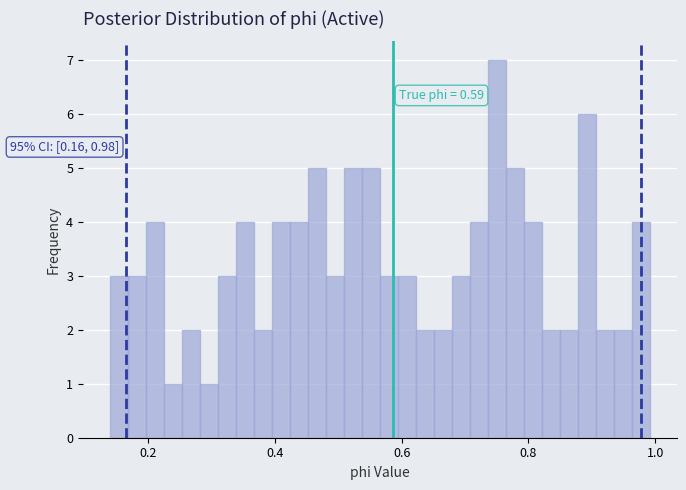

Read against the x-axis, roughly where is the centre of the tallest bar?

0.76